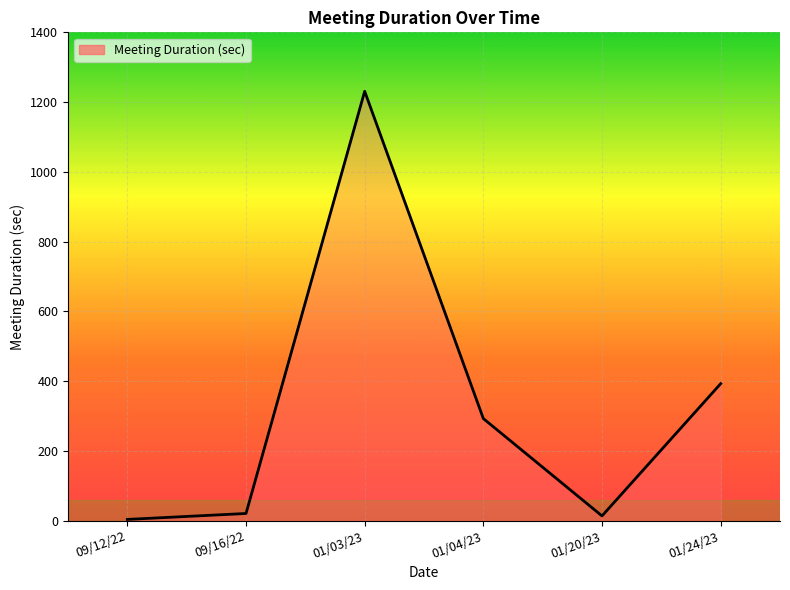

How many values are below 293?

3